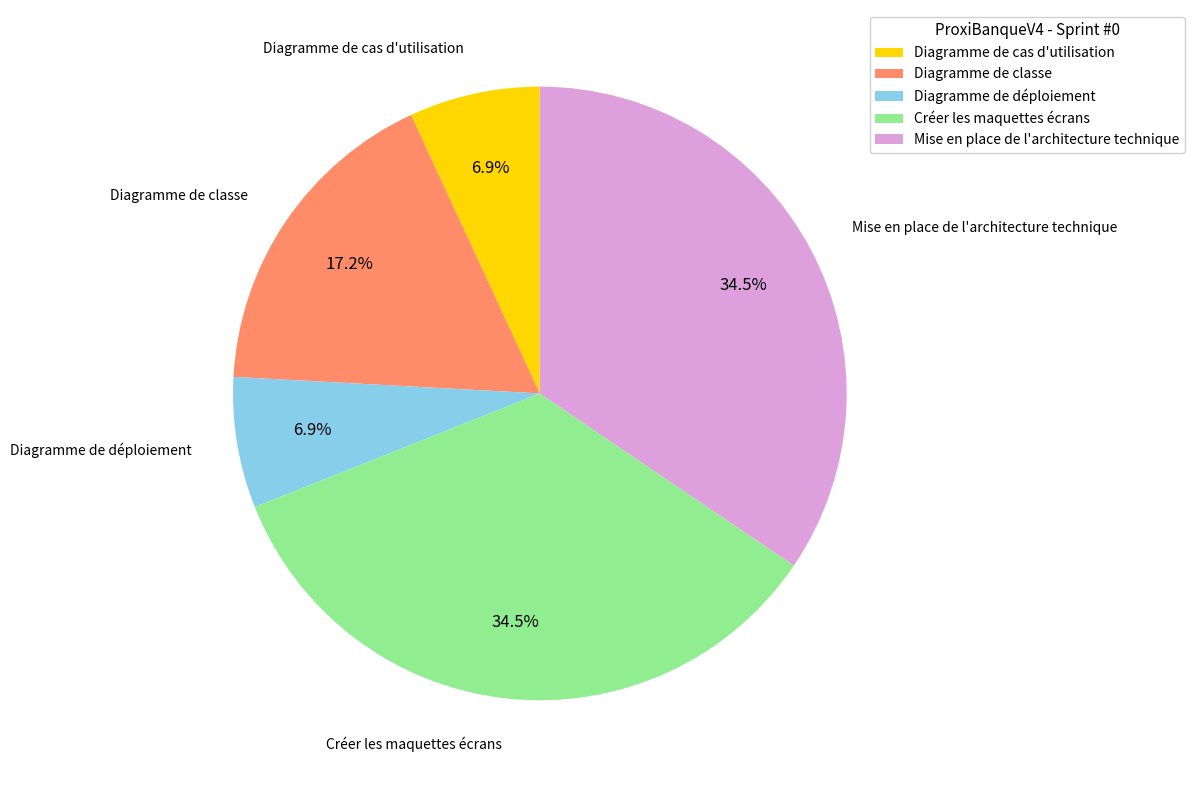

How many slices are in this pie chart?

5